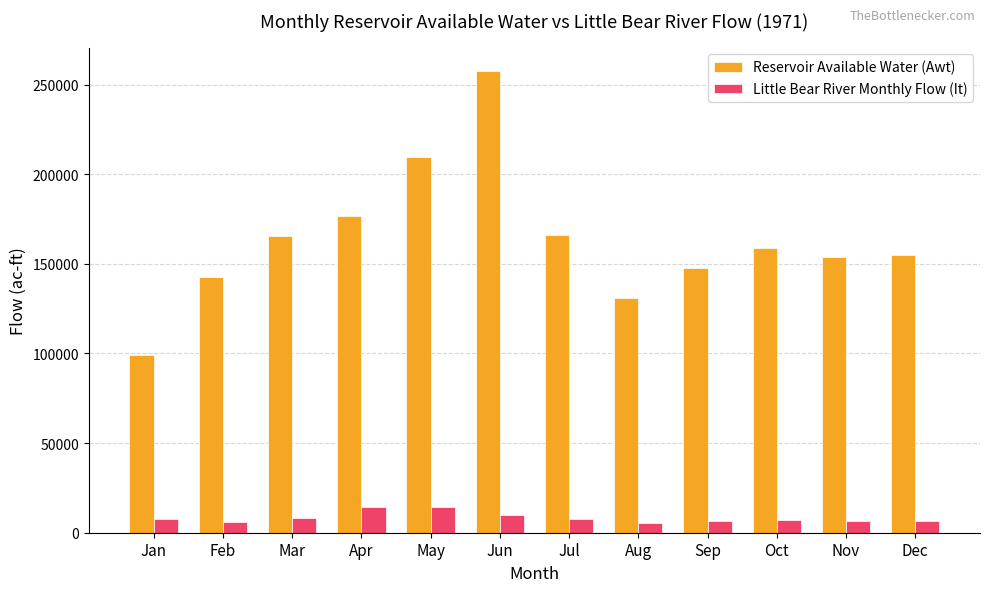

How many values in the Reservoir Available Water (Awt) series are below 158987?

6